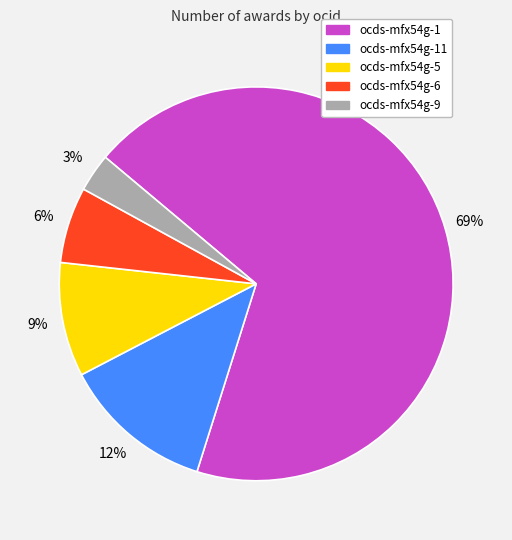

Does any single category account for the majority?

Yes